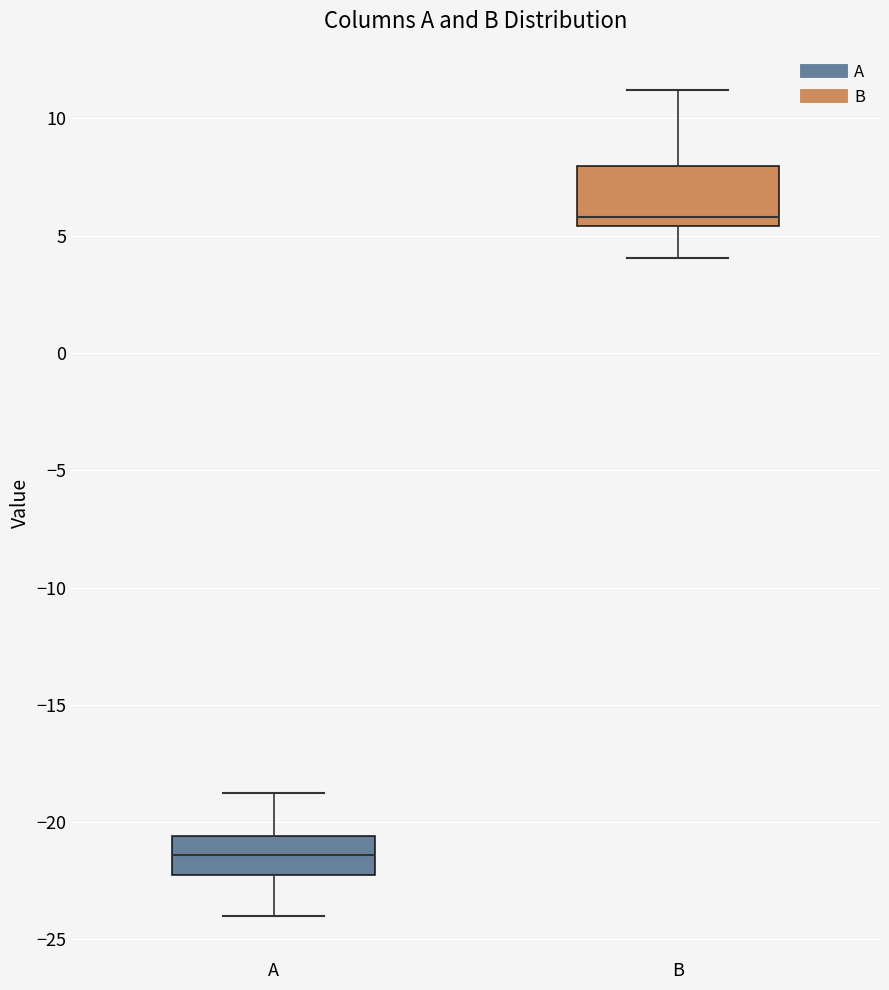

Comparing the boxes themselves (not the whiskers), which one is the tallest?

B